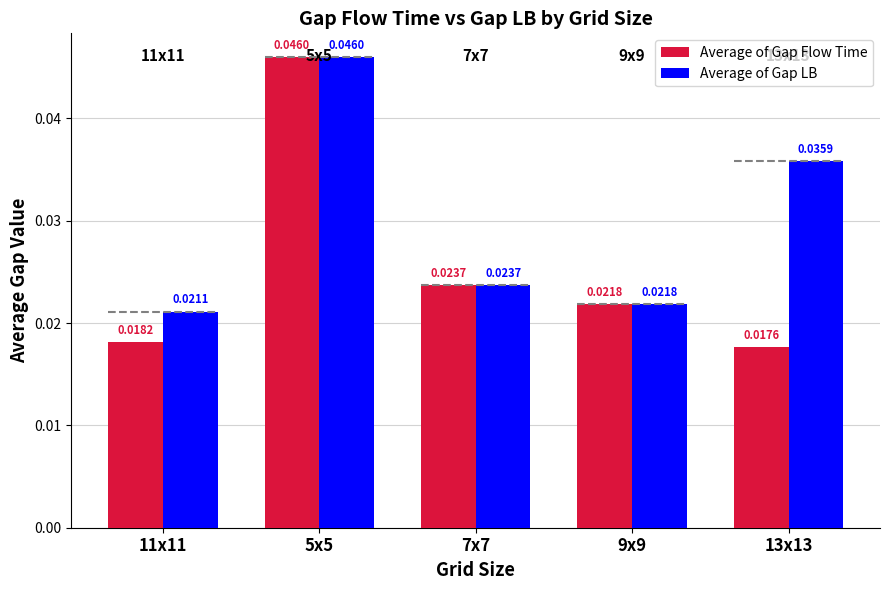

Which series has the largest range (max minus min)?

Average of Gap Flow Time